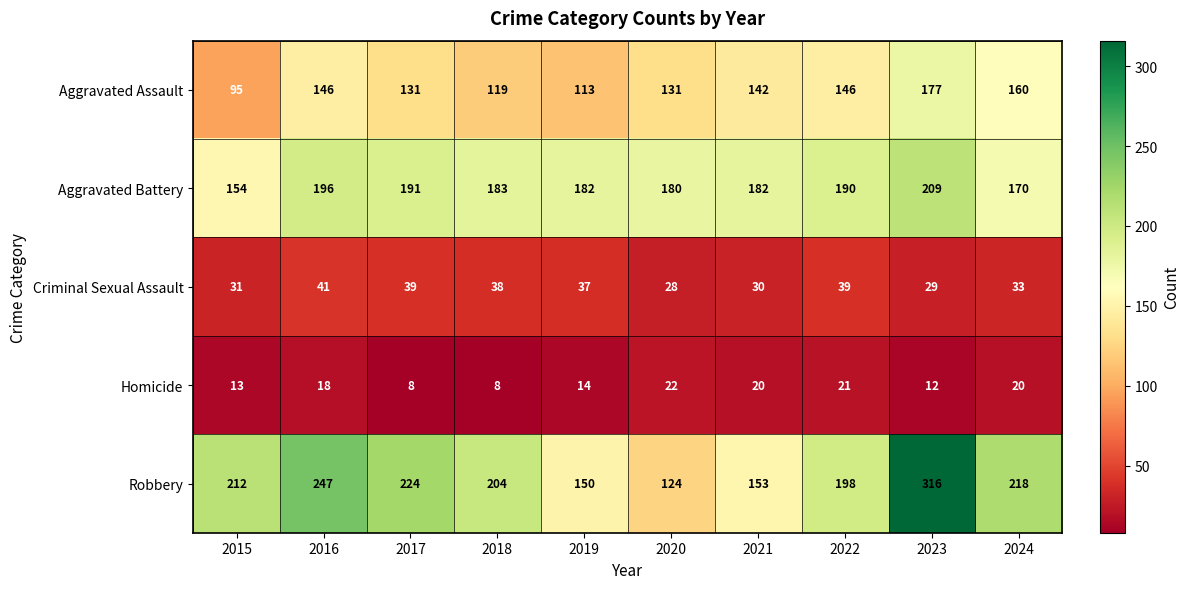

At which category is the sum across all series the highest?

2023